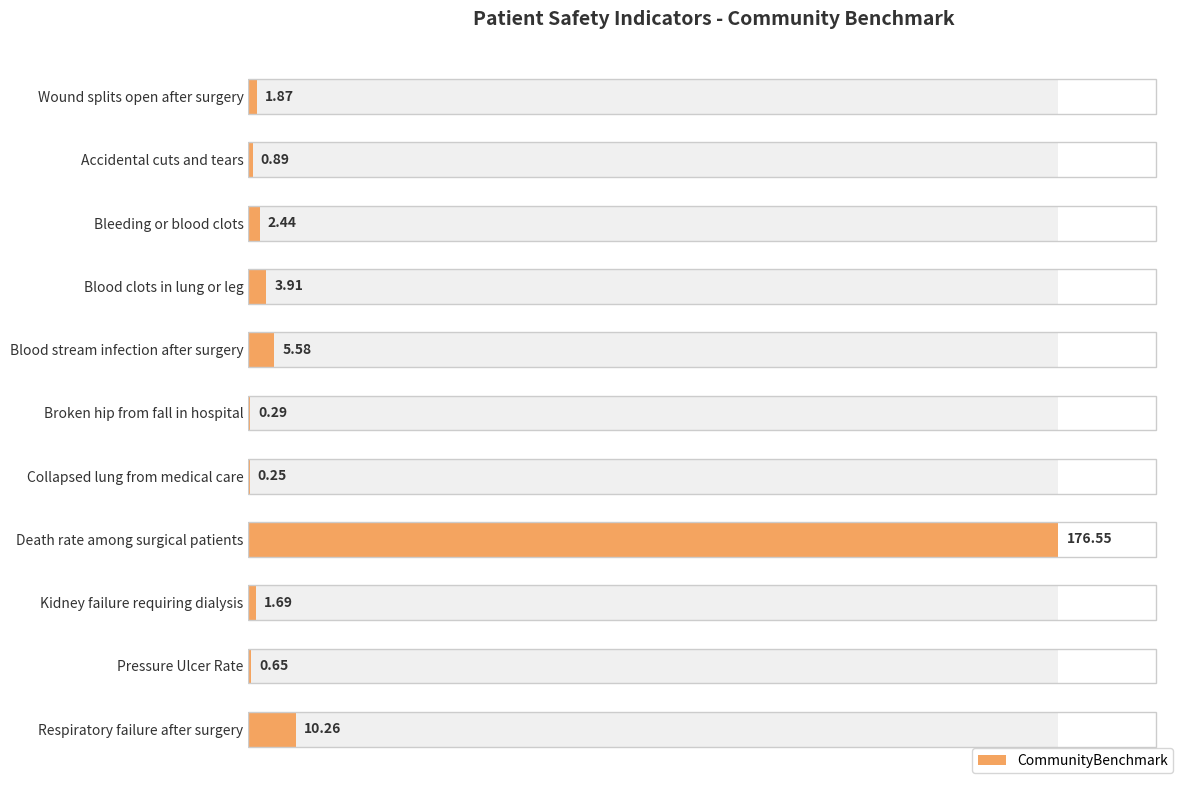

What is the difference between the second highest and second lowest values?

10.0